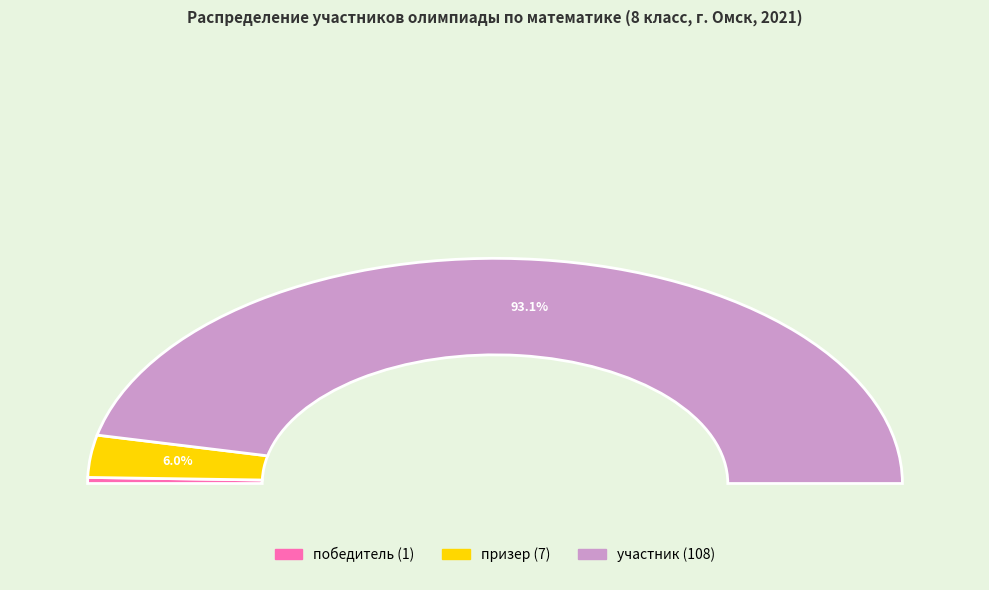

Rank the categories by value from lowest to highest.

победитель, призер, участник